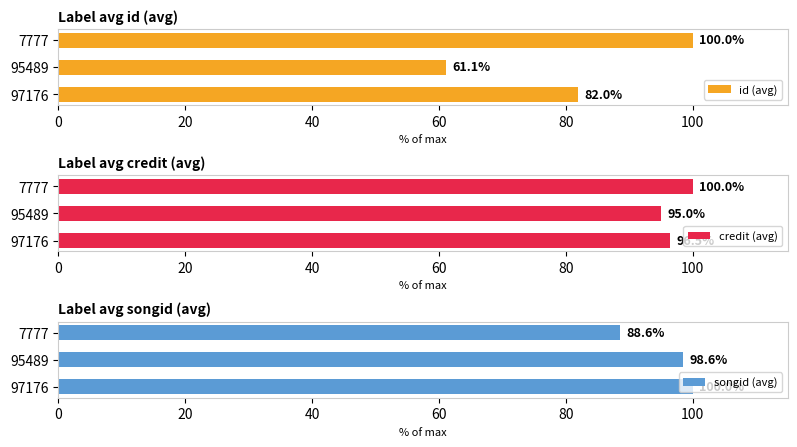

The value of credit (avg) at 7777 is 100.0. True or false?

True